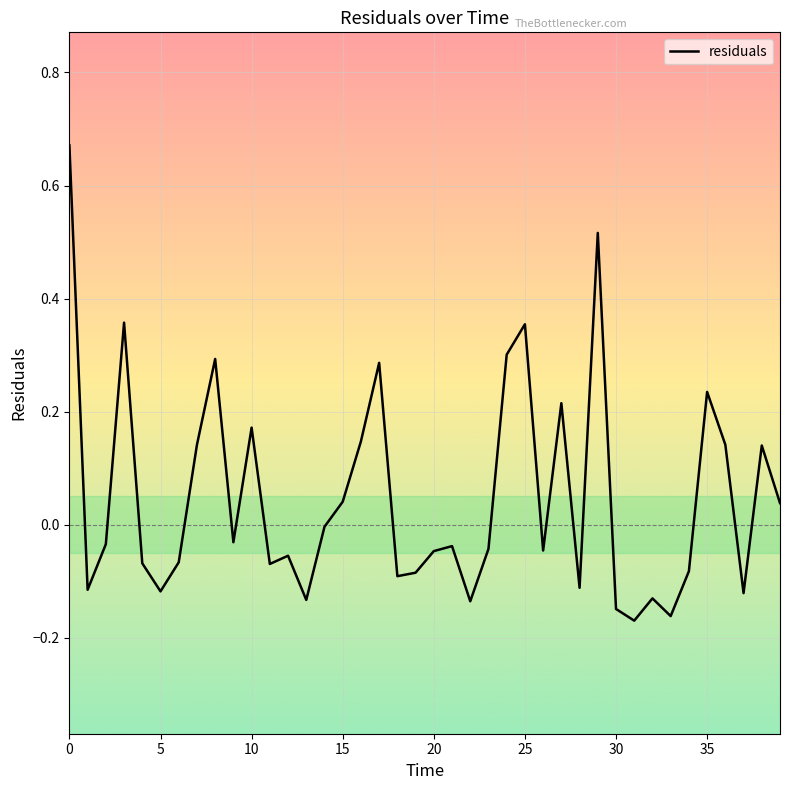

What is the difference between the maximum and minimum values?

0.8